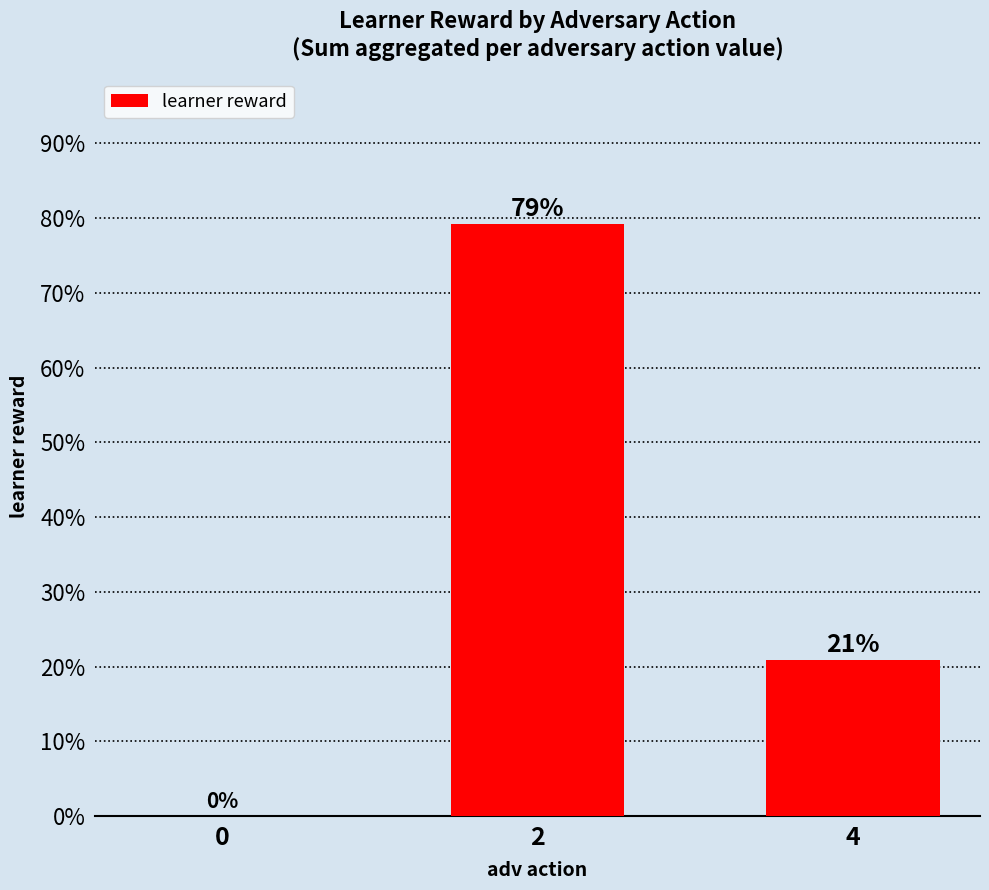

Which has a higher value, 0 or 4?

4